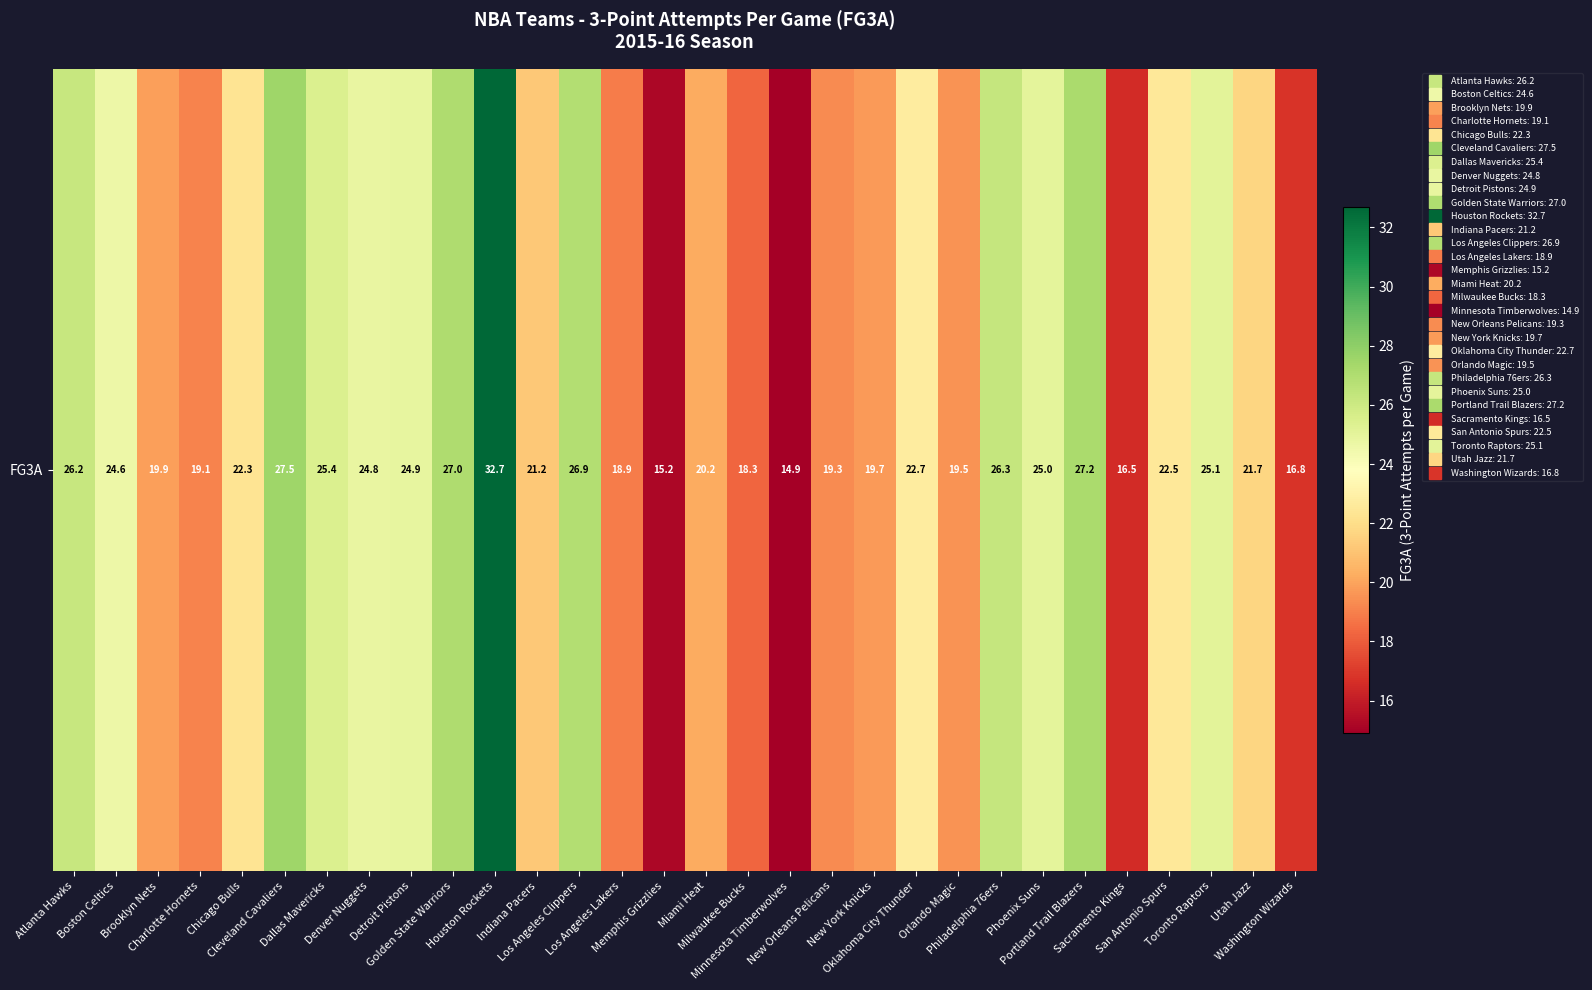

What is the minimum value shown in the chart?

14.9